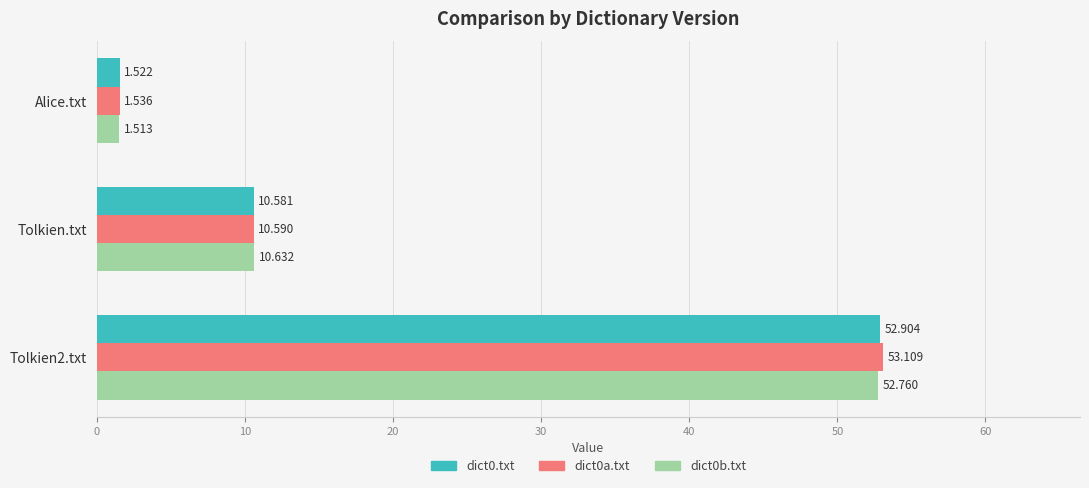

Is the value of dict0b.txt at Alice.txt greater than the value of dict0.txt at Tolkien2.txt?

No